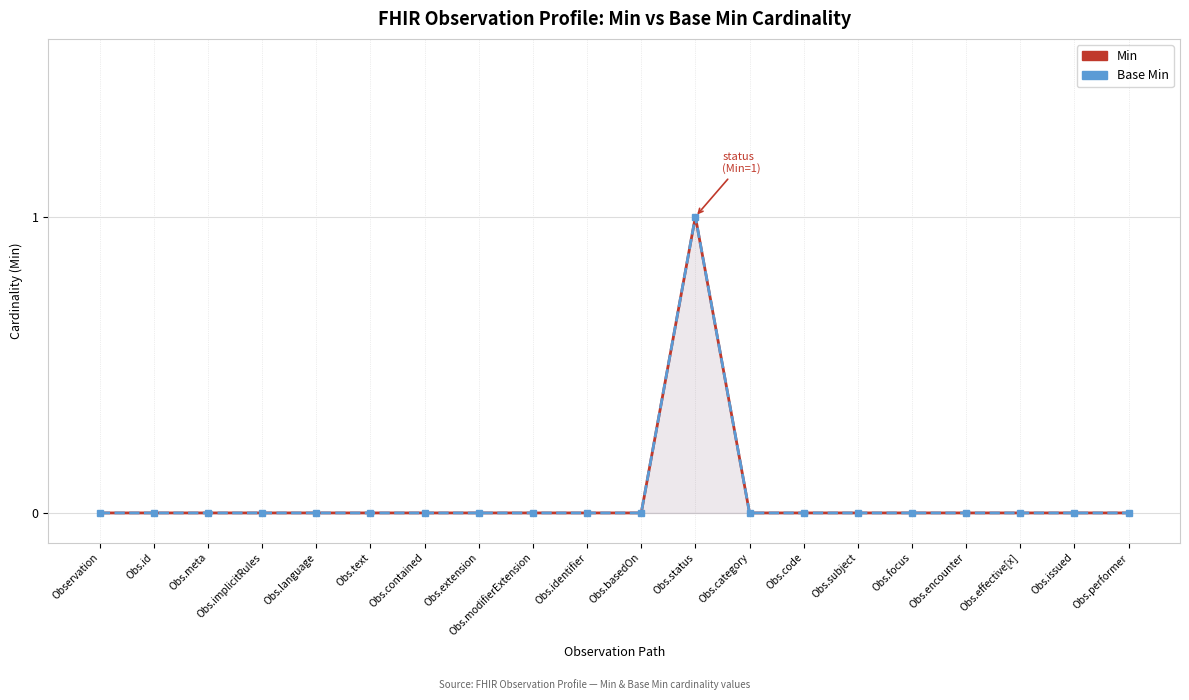

True or false: Min and Base Min cross at least once.

False